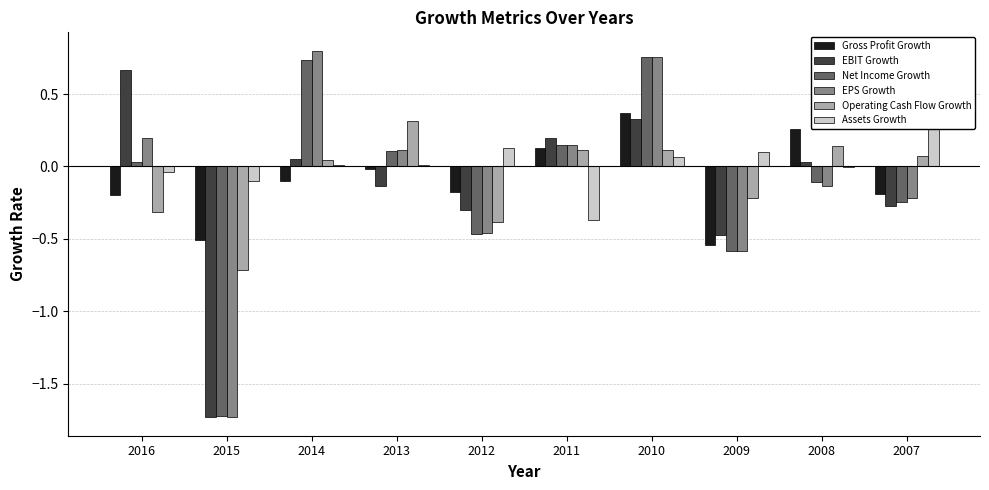

At which label does Net Income Growth first exceed 0?

2016